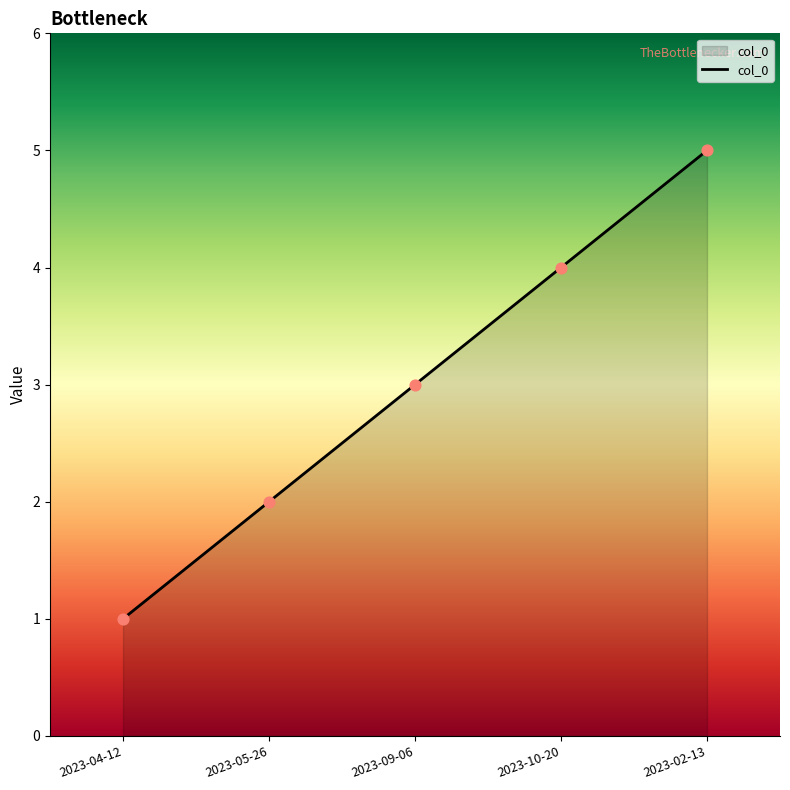

Between 2023-04-12 and 2023-02-13, which is larger?

2023-02-13